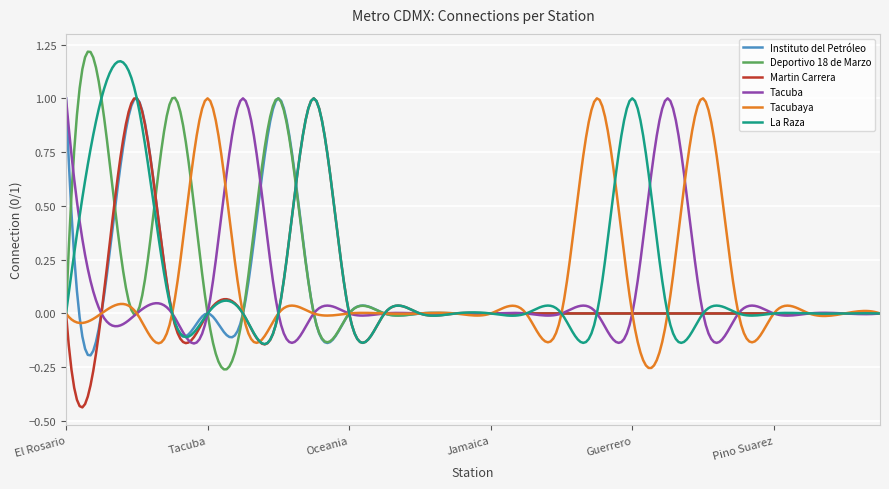

True or false: Tacuba has more than 1 interior local peaks.

True